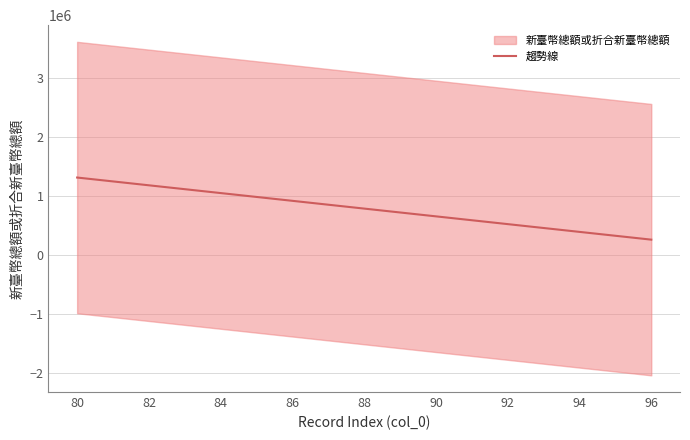

Is it true that the value at 92 is 1528400.1?

False